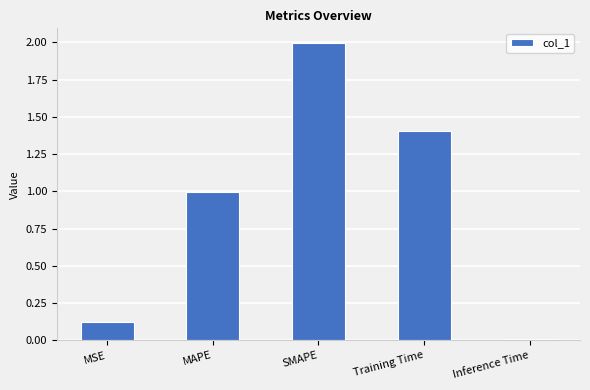

Which has a higher value, MAPE or SMAPE?

SMAPE